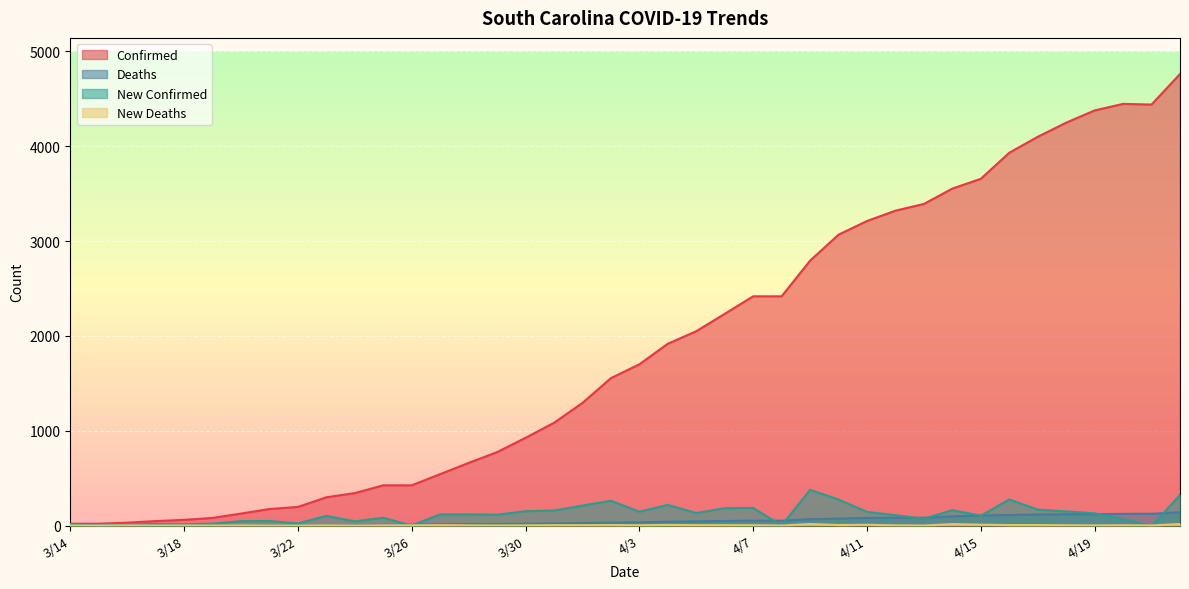

Which category has the lowest value across all series?

4/21